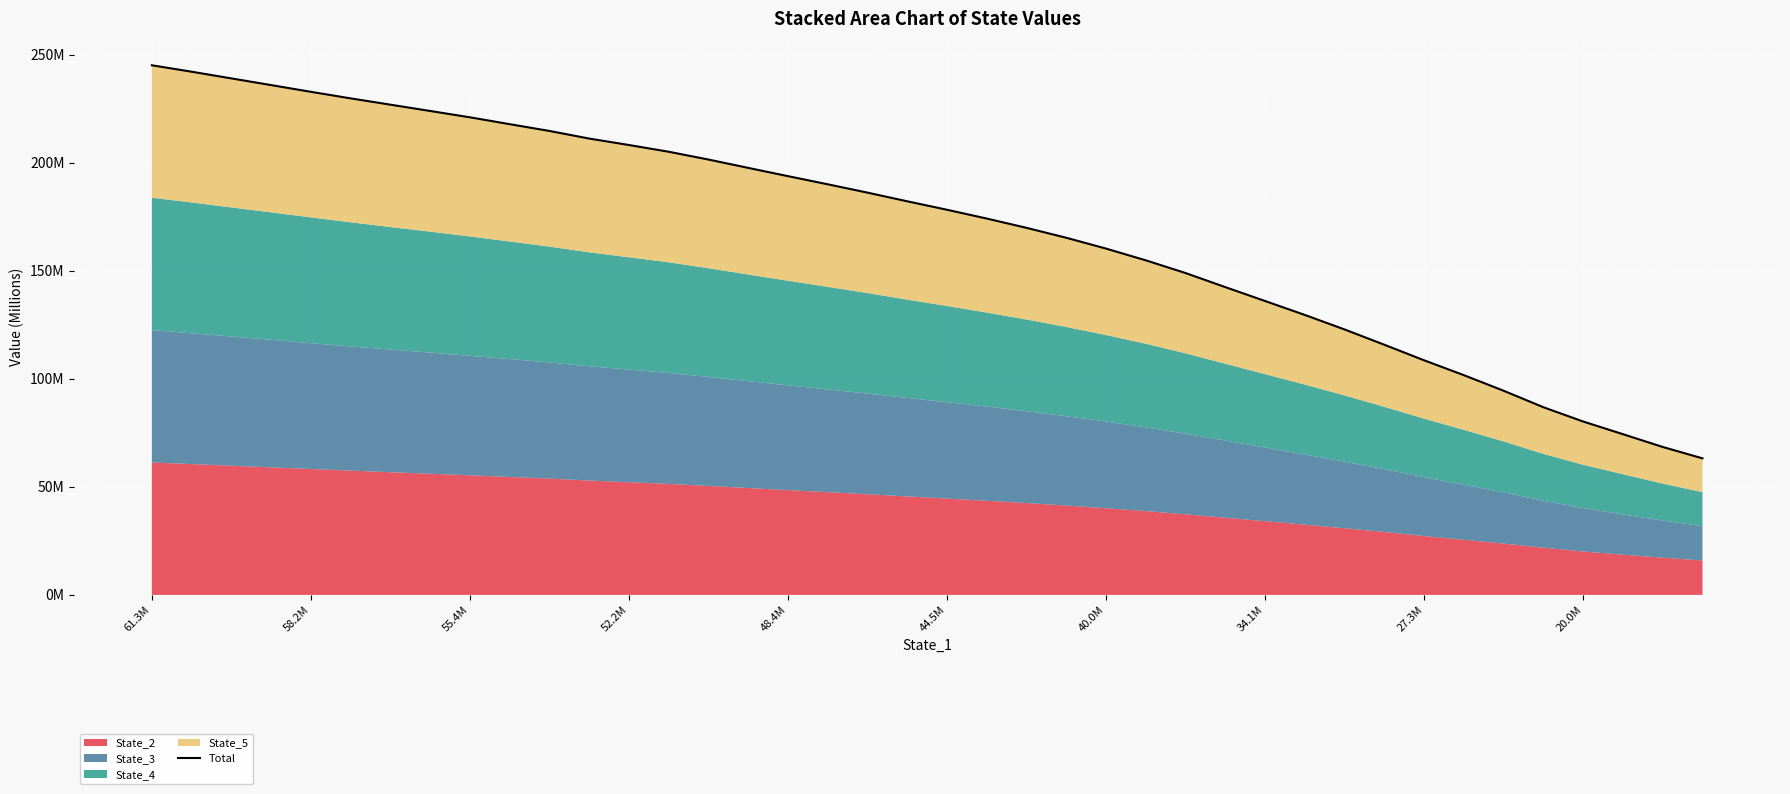

Which has a higher value, 20 or 31?

20